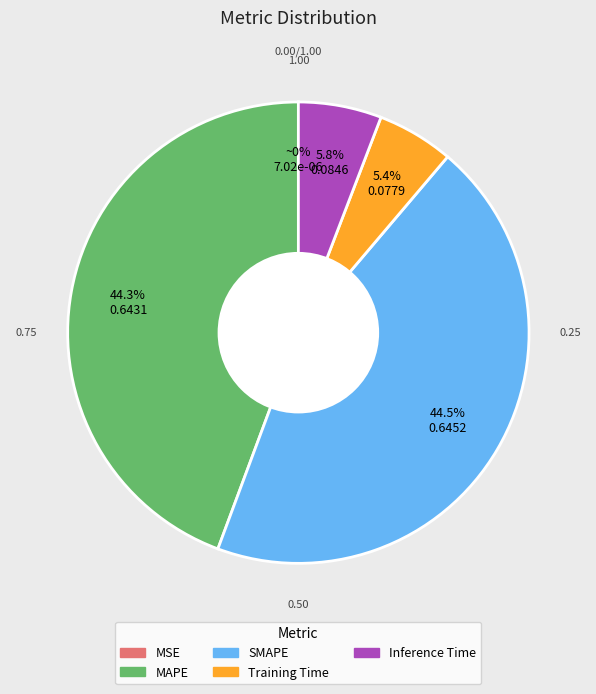

What percentage is the MAPE slice, to the nearest percent?

44%